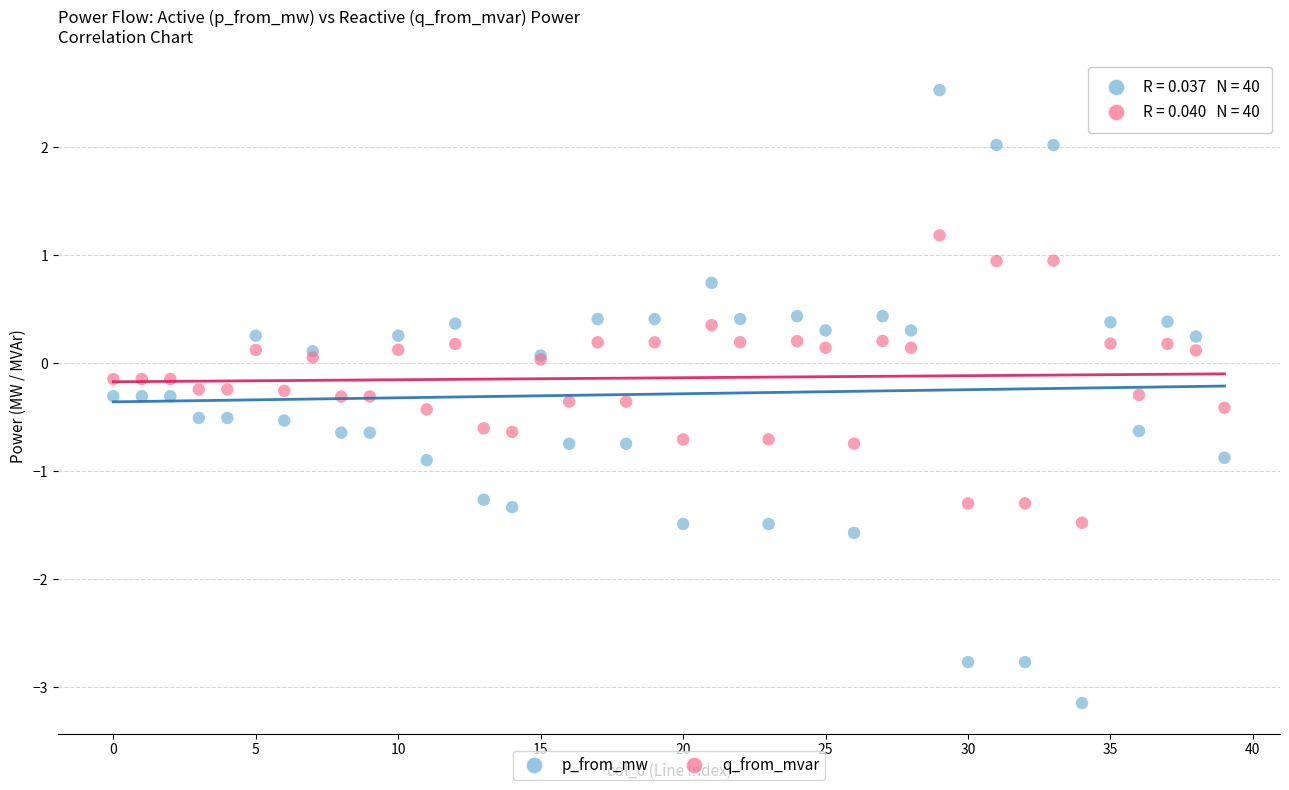

Which series reaches the minimum Y coordinate?

p_from_mw